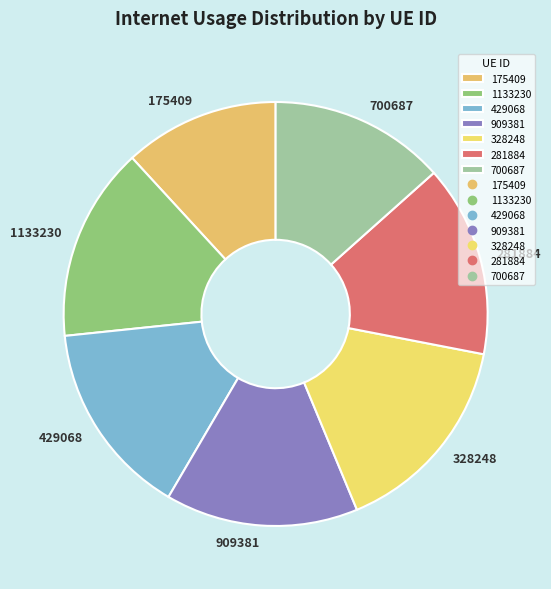

True or false: 429068 accounts for 15% of the total.

True